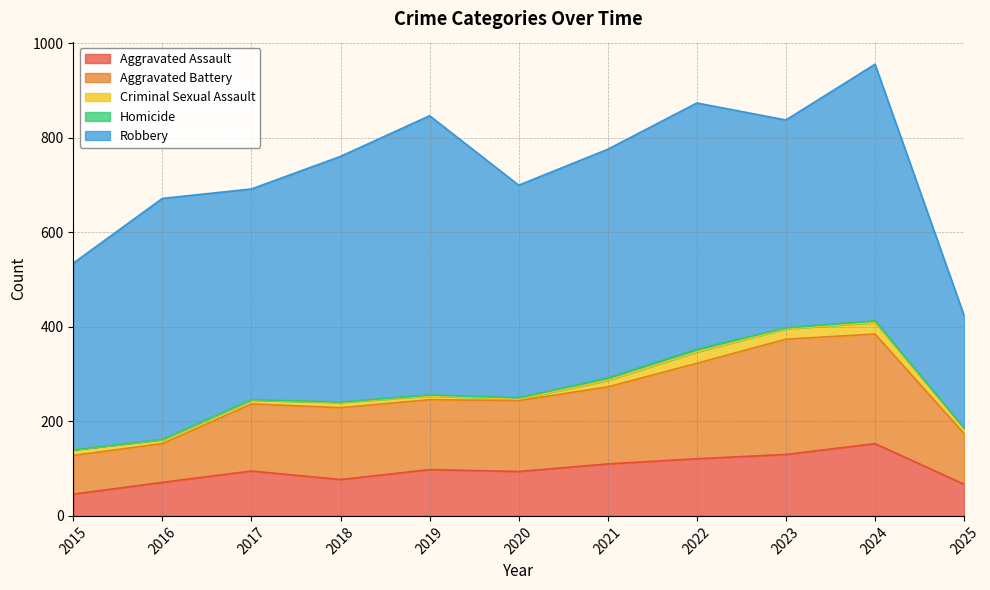

What is the maximum value for Aggravated Assault?

153